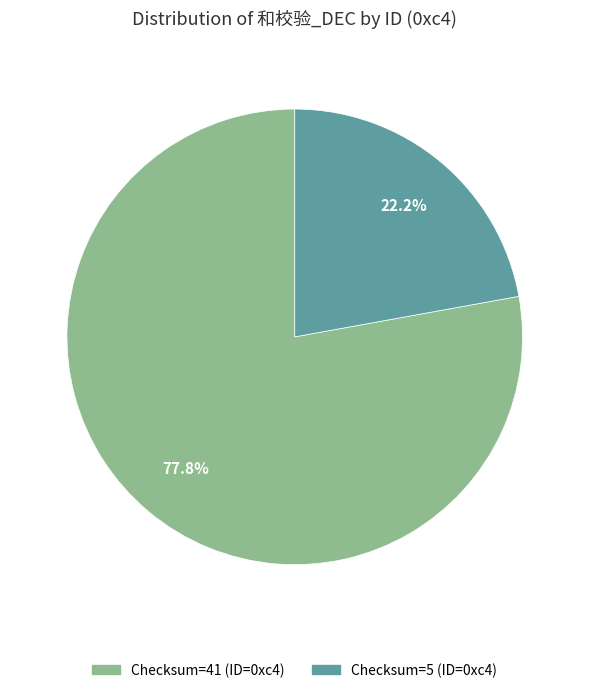

Is there any slice that represents more than half of the pie?

Yes